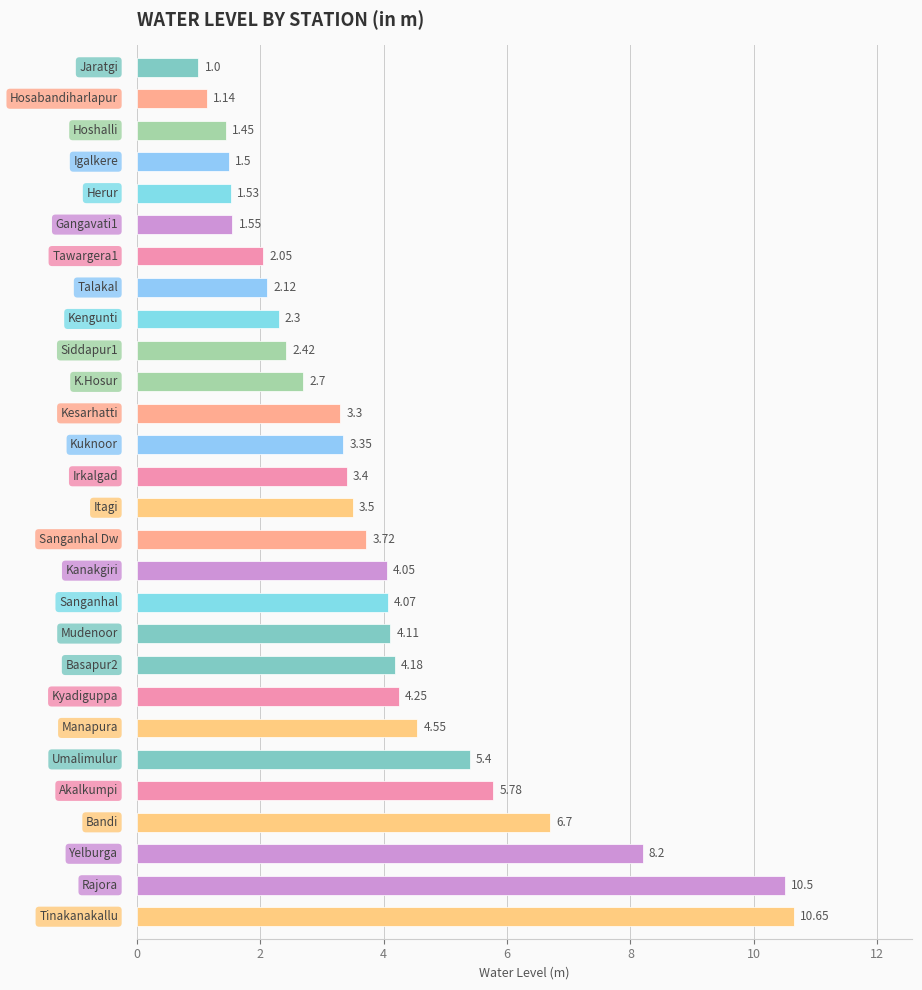

What is the sum of all values?

109.5